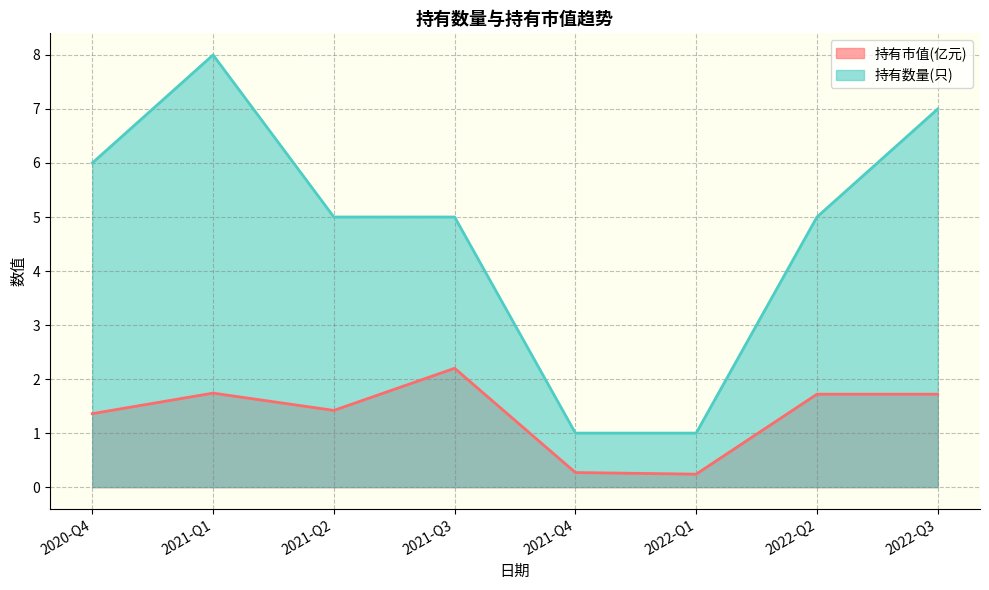

True or false: 持有数量(只) and 持有市值(亿元) intersect in this chart.

False